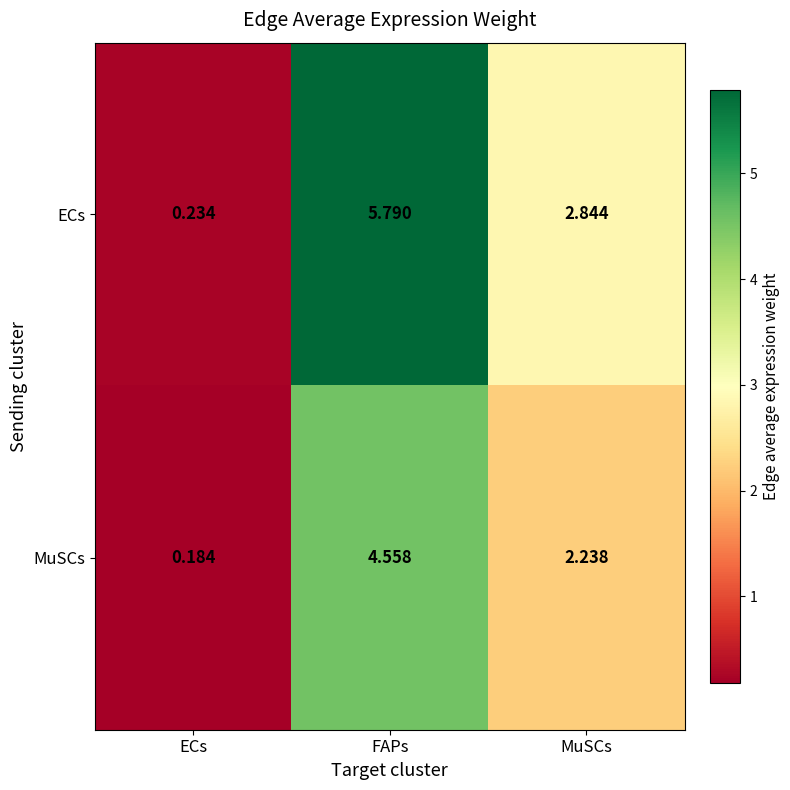

Which label corresponds to the smallest value in the chart?

ECs